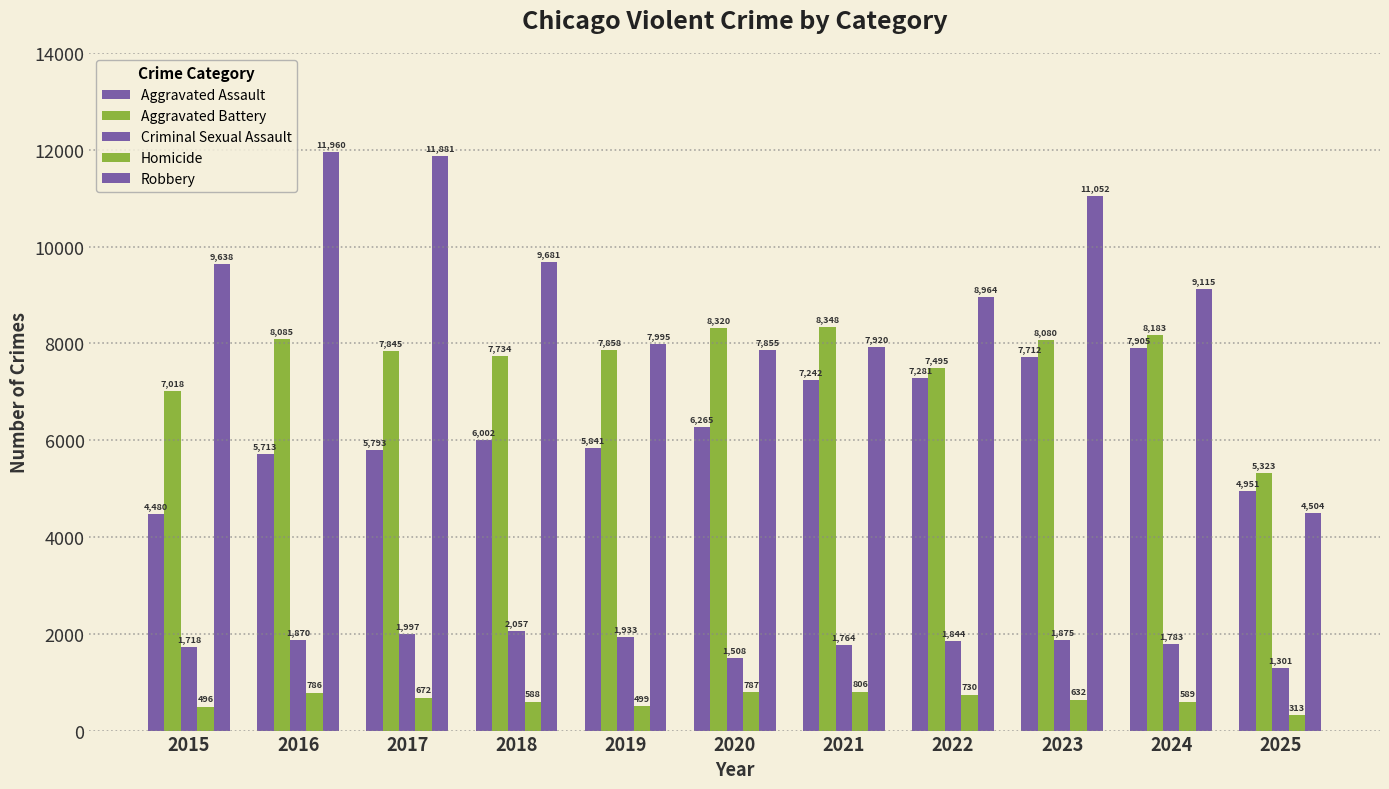

How many values in the Criminal Sexual Assault series are below 1844?

5